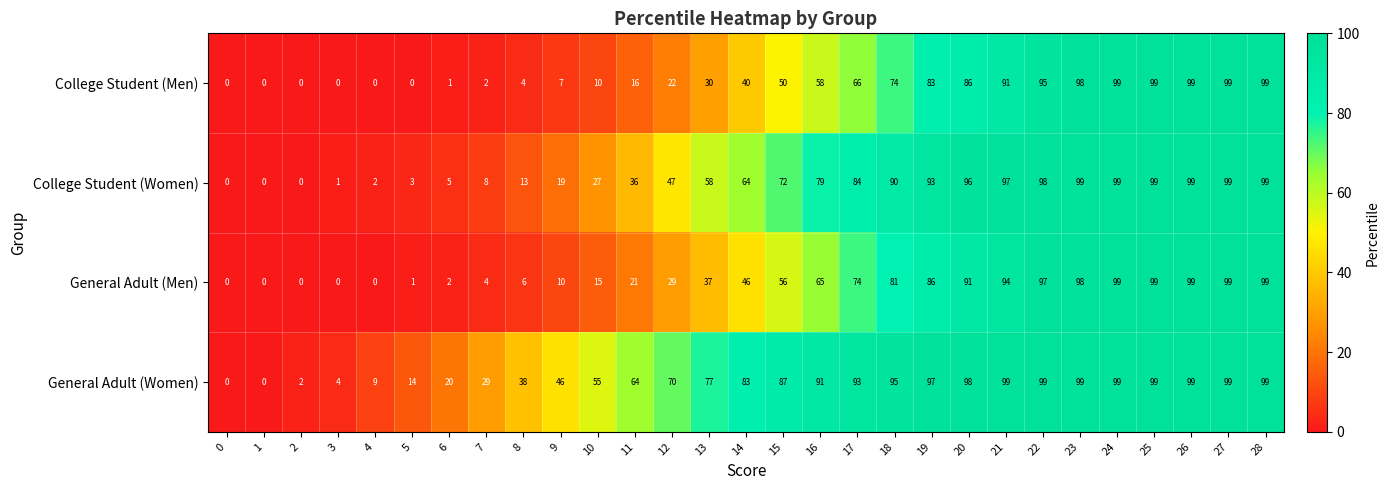

What is the difference between the maximum and minimum values in the College Student (Men) series?

99